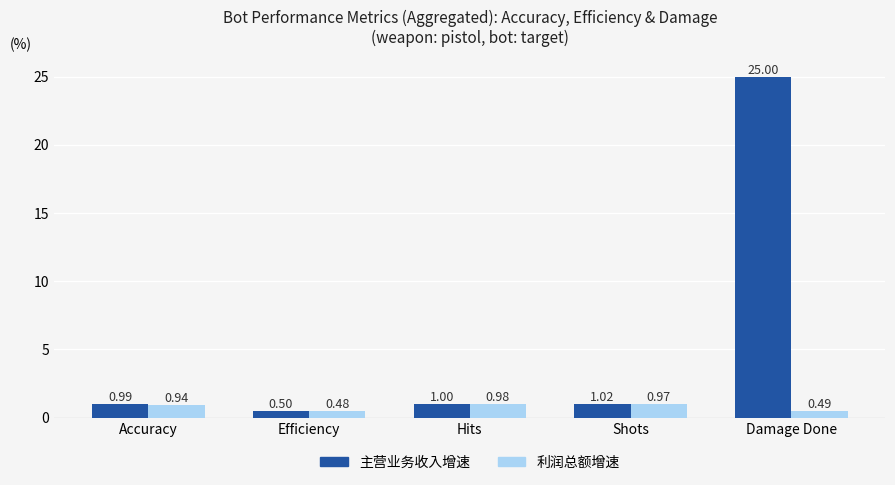

What is the total value across all series at Shots?

2.0